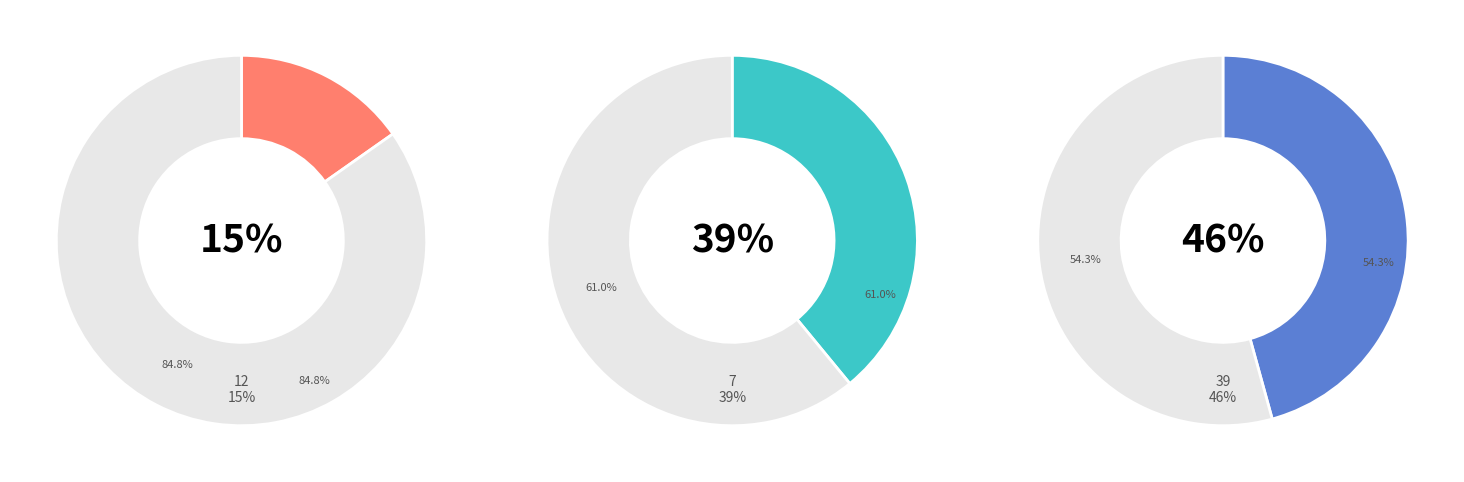

To the nearest percent, what percentage of the pie is 7?

39%